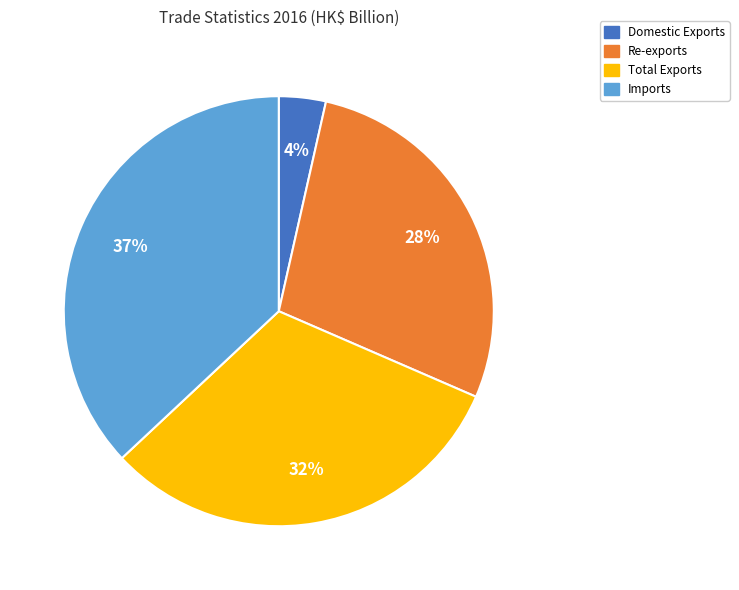

Is there any slice that represents more than half of the pie?

No